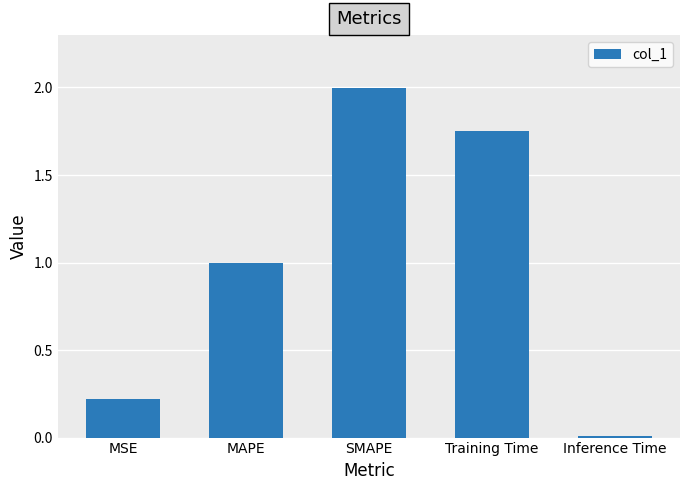

What is the change in value from MSE to Inference Time?

-0.2